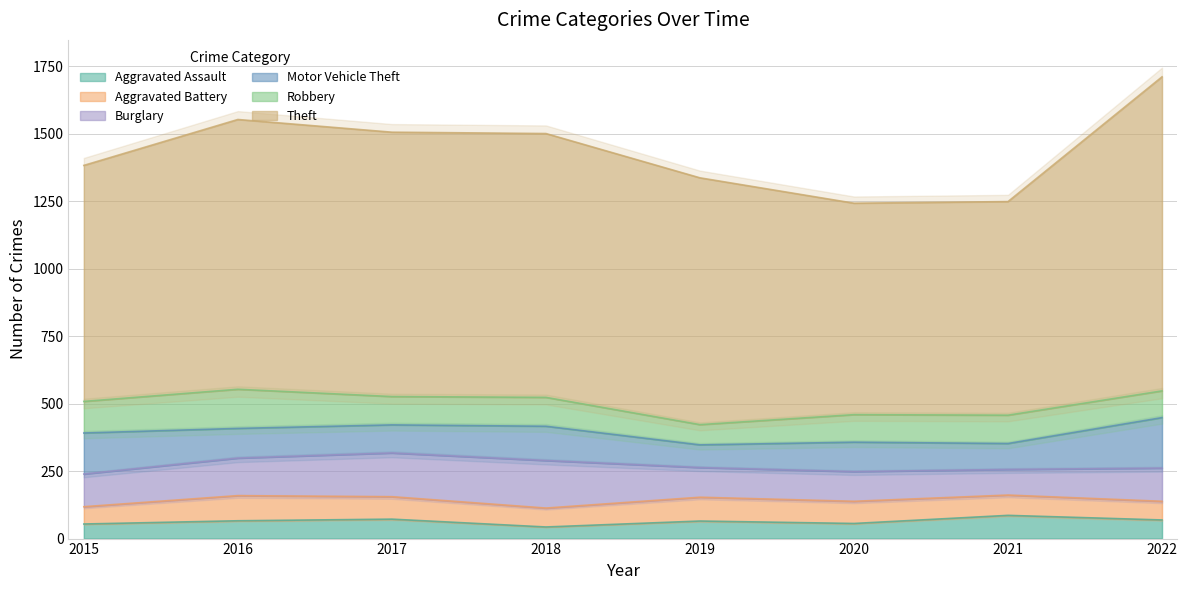

What is the minimum value for Aggravated Assault?

43